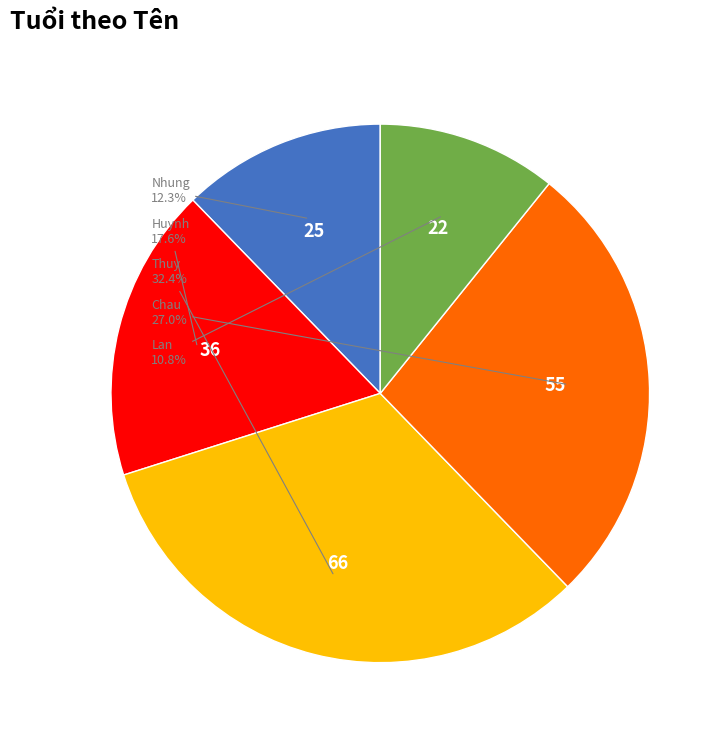

Does any single category account for the majority?

No